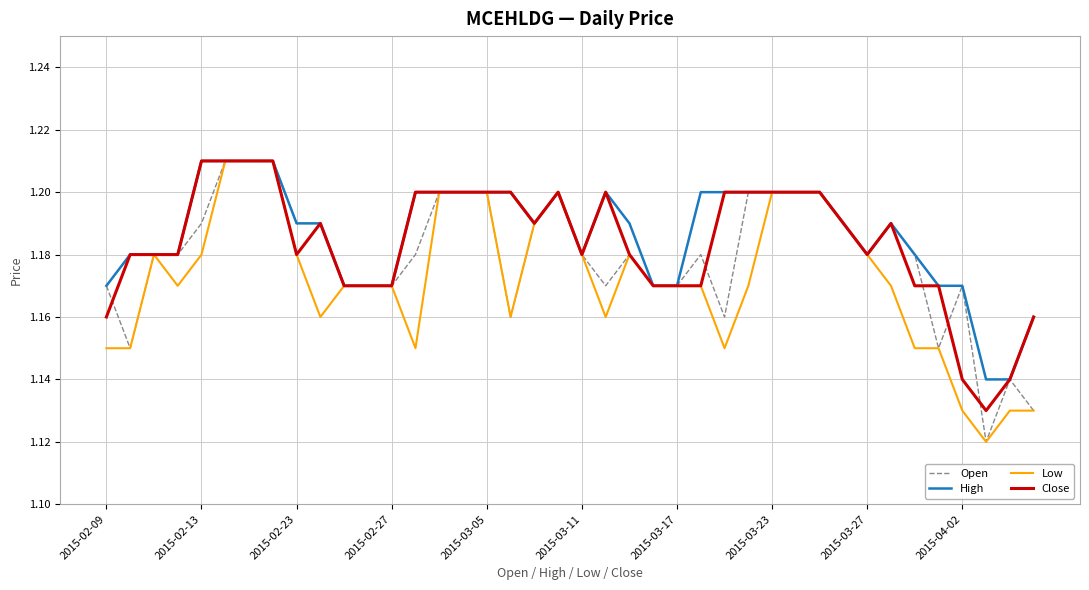

List the series in order of their overall mean, highest first.

High, Close, Open, Low